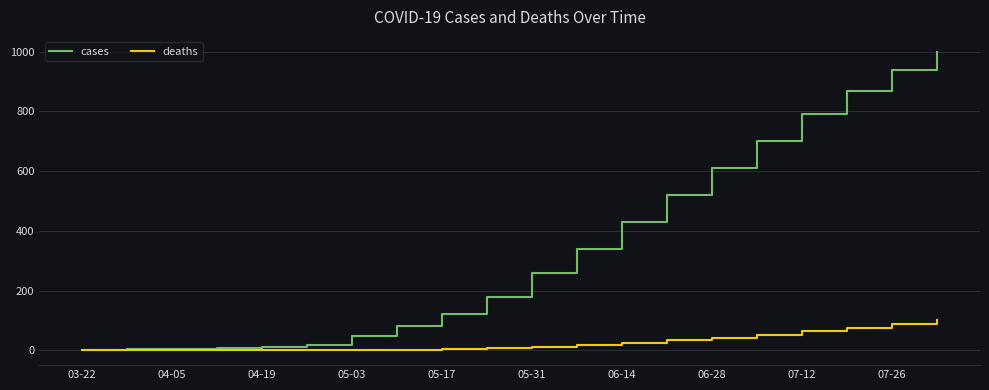

Is this an area chart (filled region under the line)?

No